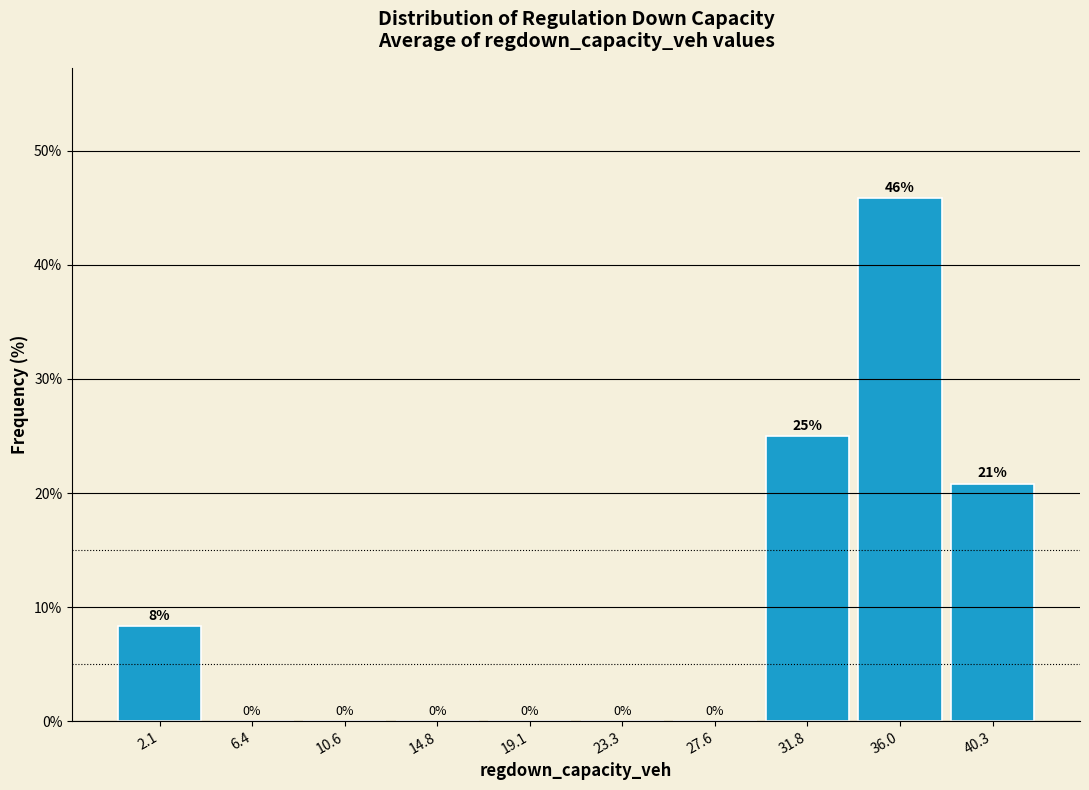

Which range on the x-axis has the tallest bar?

34.0 to 38.0